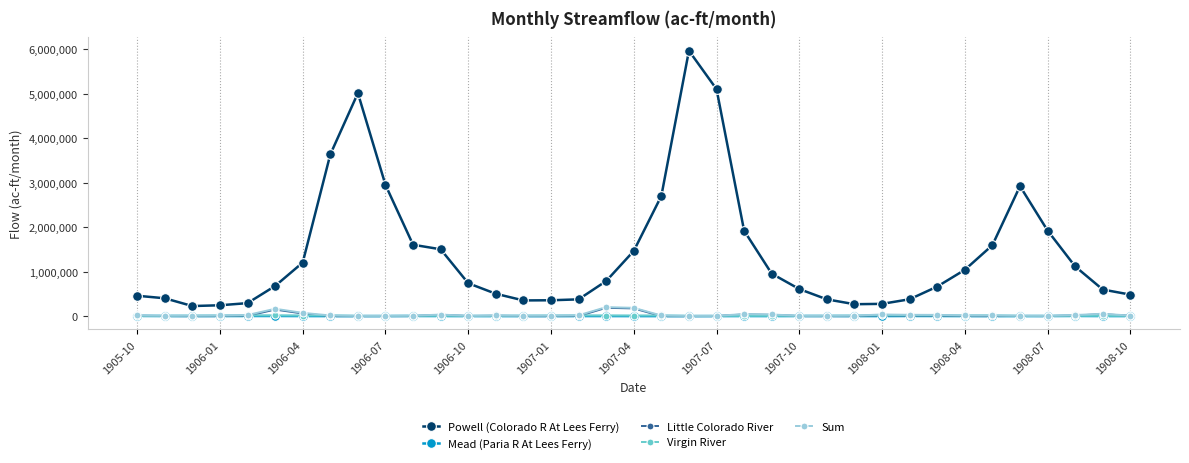

Which series has the widest spread of values?

Powell (Colorado R At Lees Ferry)